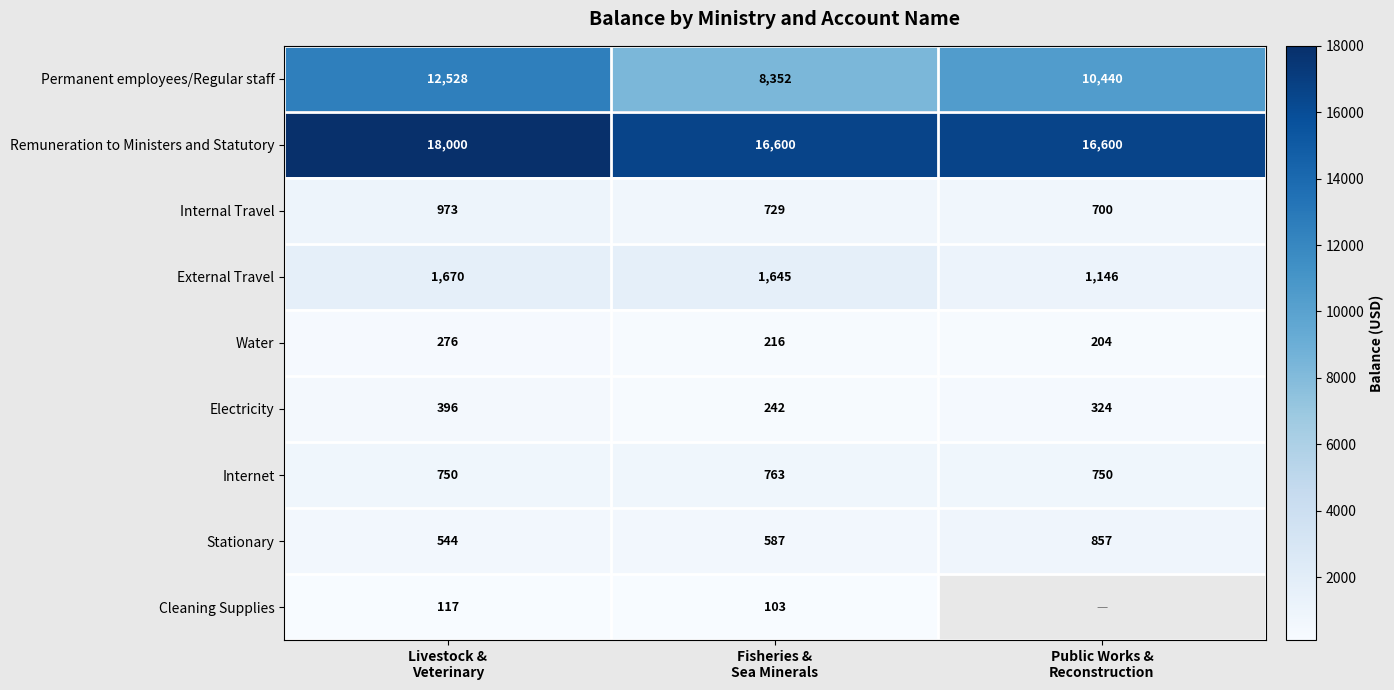

What is the total value across all series at Fisheries &
Sea Minerals?

29237